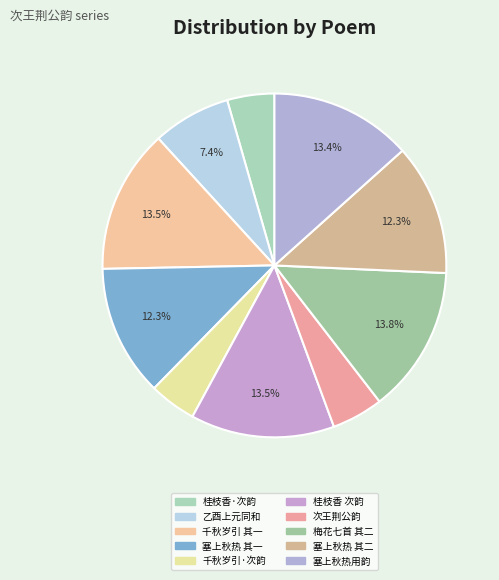

Does any single category account for the majority?

No